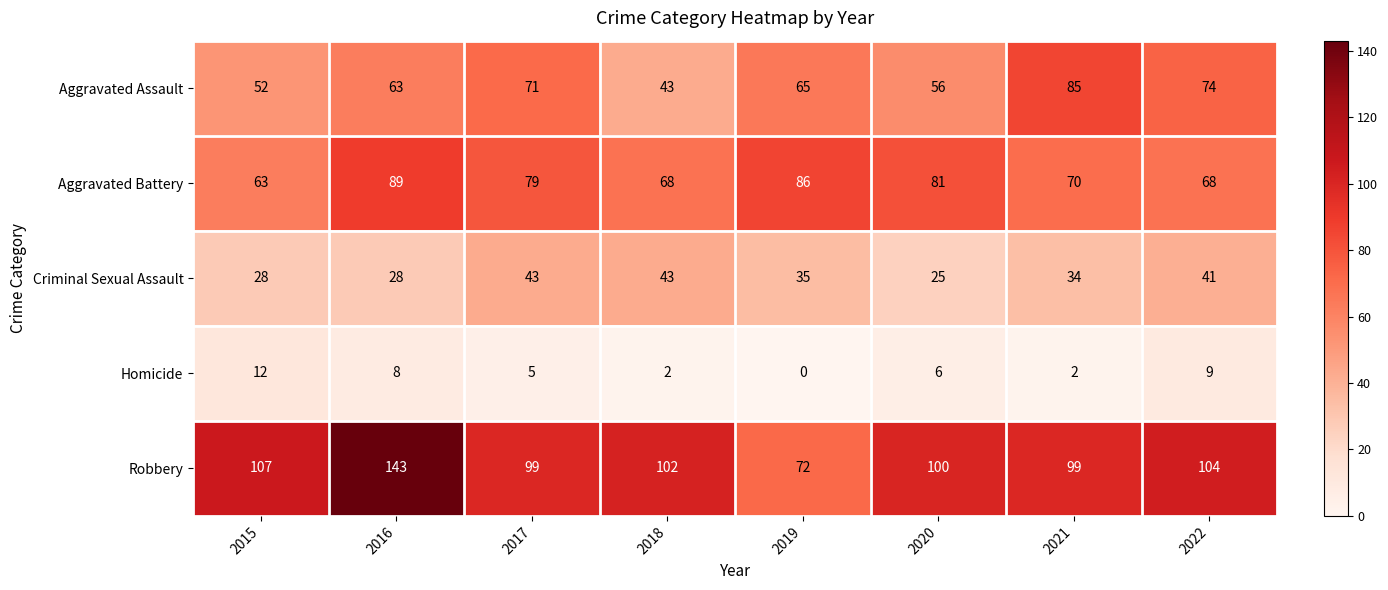

What is the difference between the maximum and minimum values in the Aggravated Battery series?

26